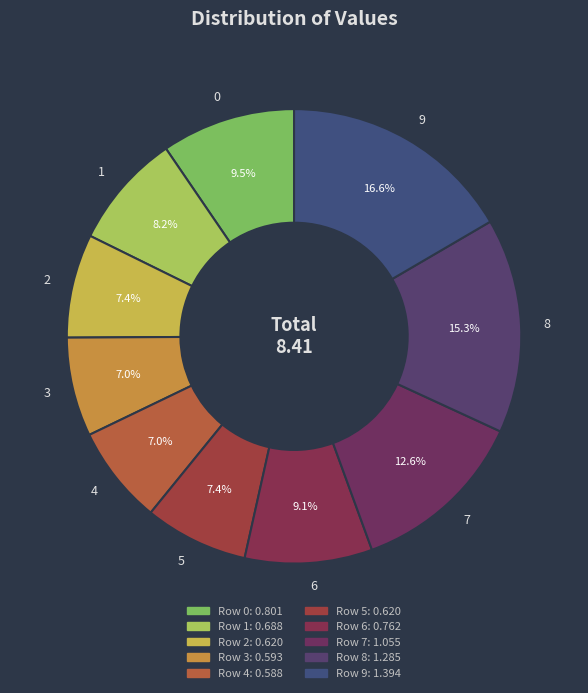

To the nearest percent, what is the combined percentage of 7 and 6?

22%